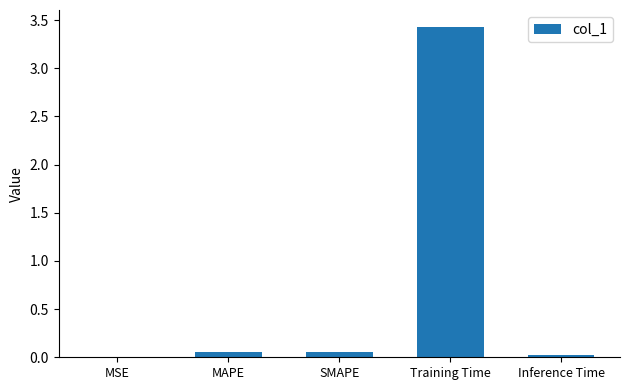

What is the maximum value shown in the chart?

3.4